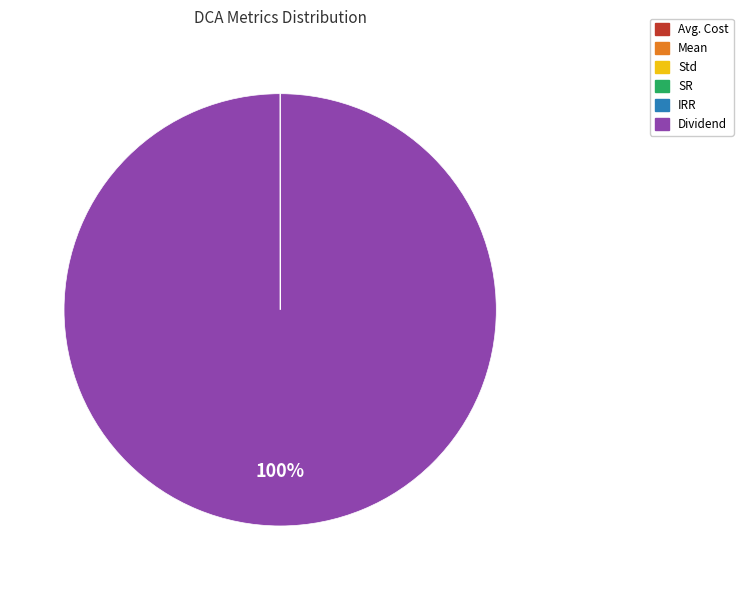

Does Dividend represent more than half of the total?

Yes